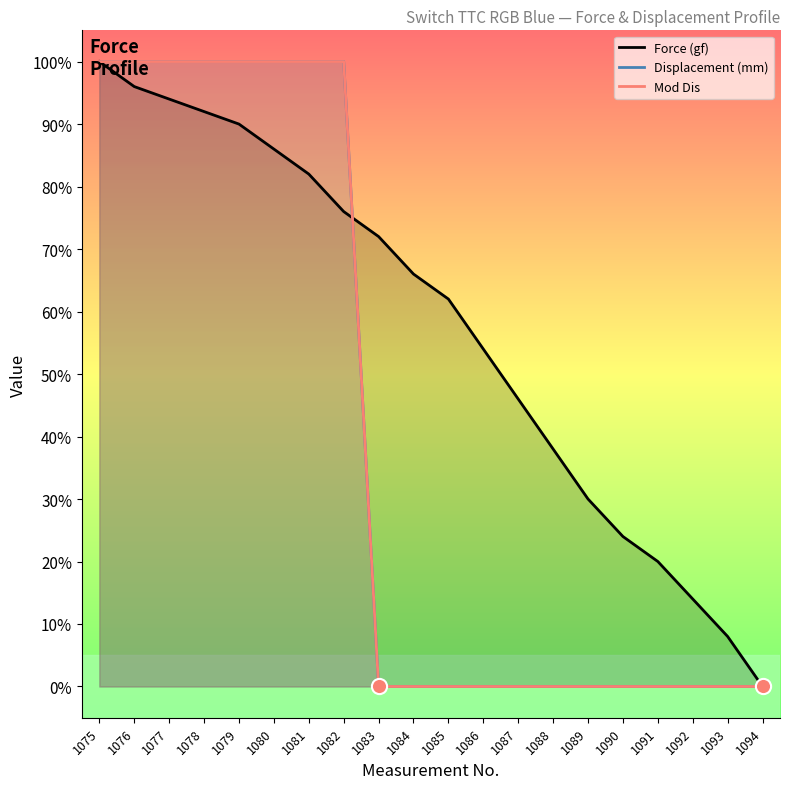

At which category is the sum across all series the highest?

1075